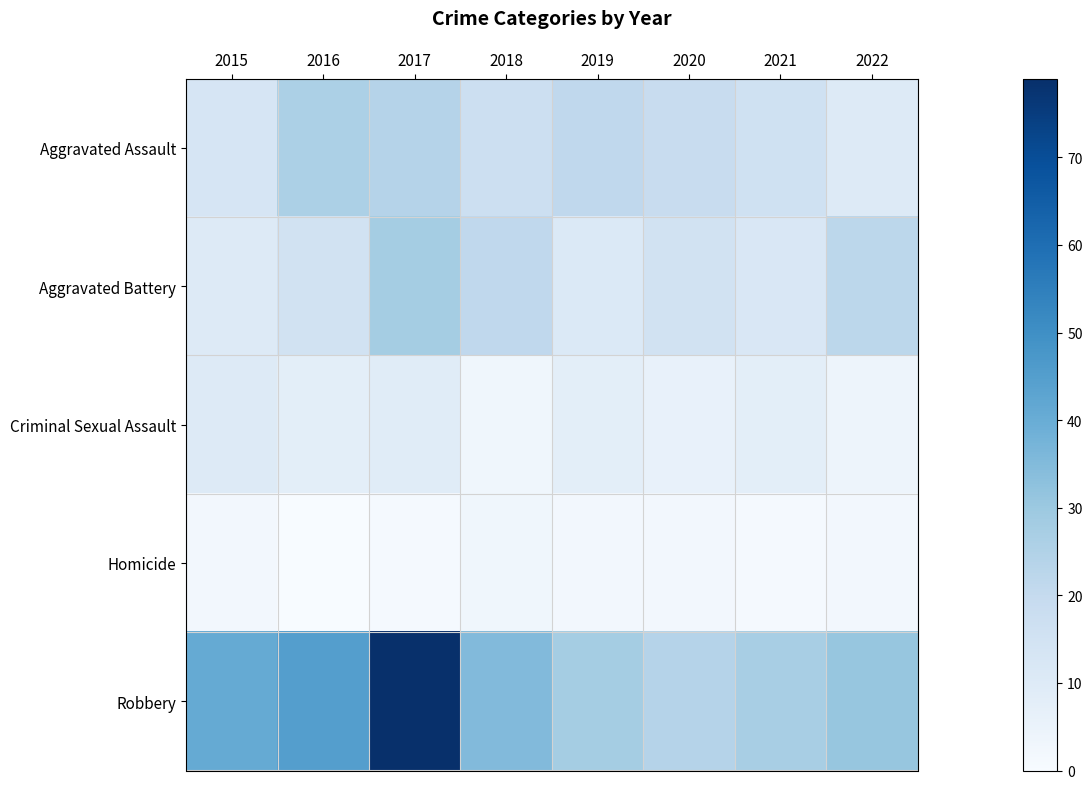

Count the number of categories in the chart.

8